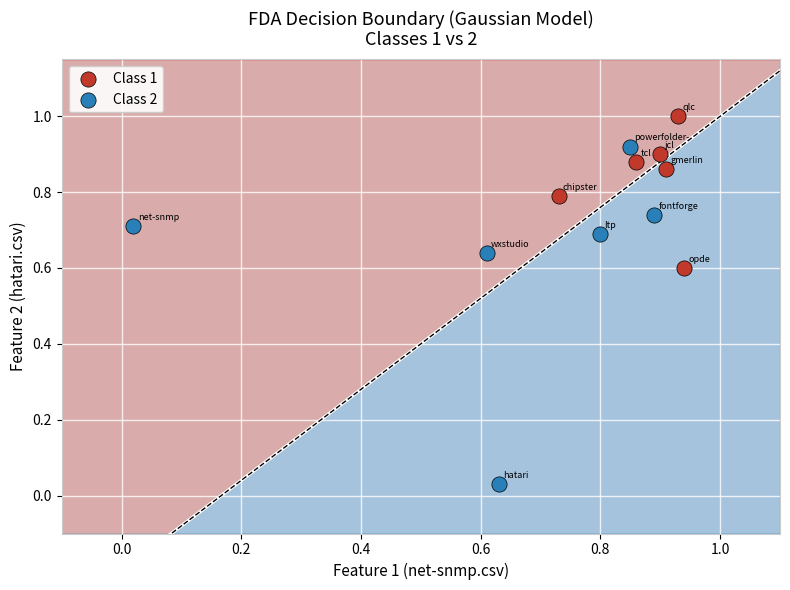

Which series reaches the minimum Y coordinate?

Class 2